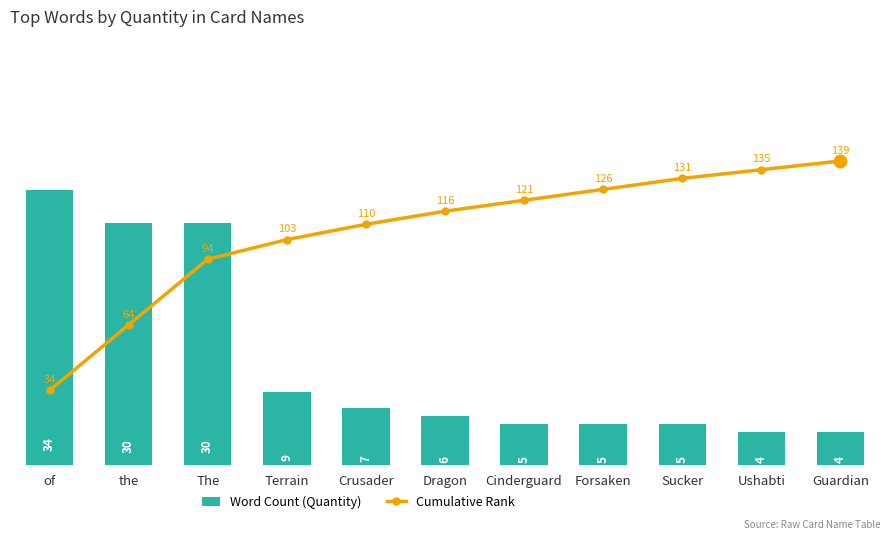

What is the value of the Word Count (Quantity) bar at the 7th from the left?

5